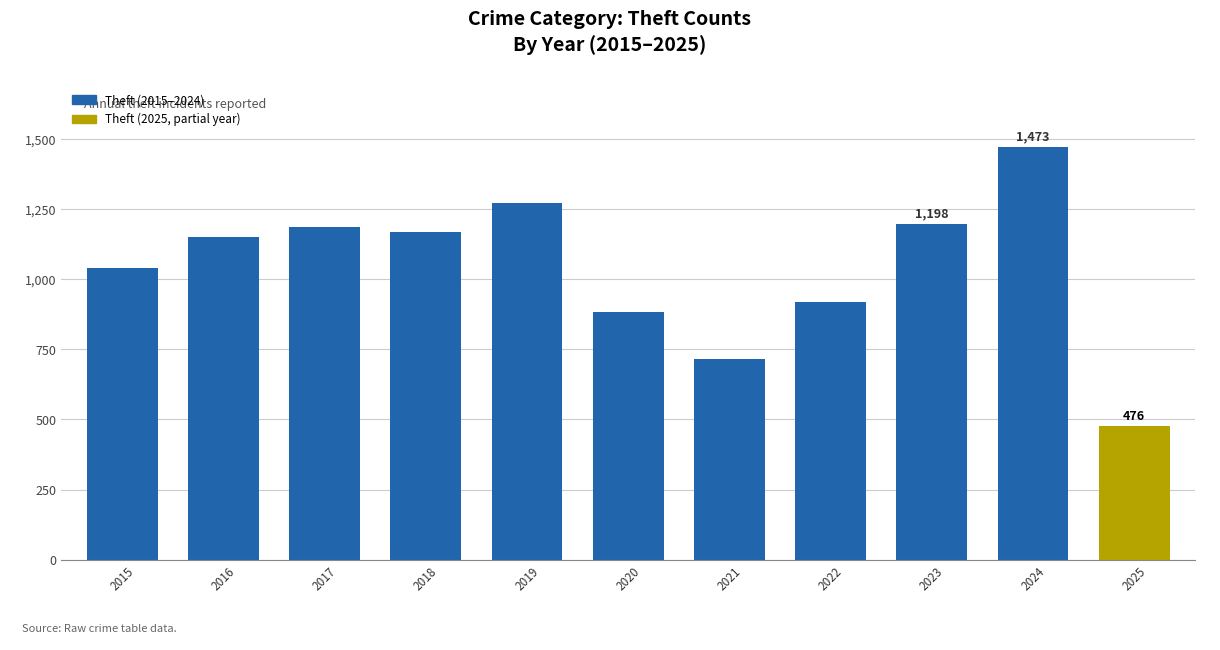

Does the chart contain stacked bars?

No